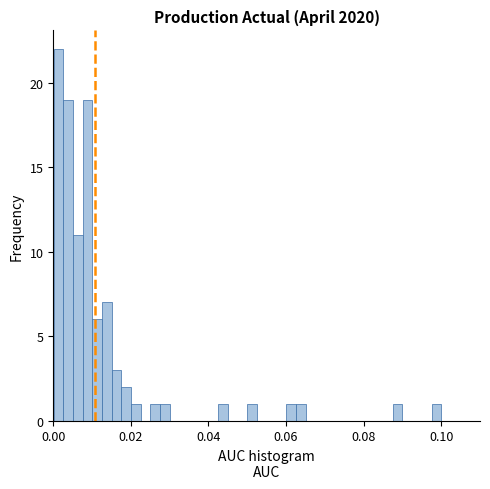

Read against the x-axis, roughly where is the centre of the tallest bar?

0.002